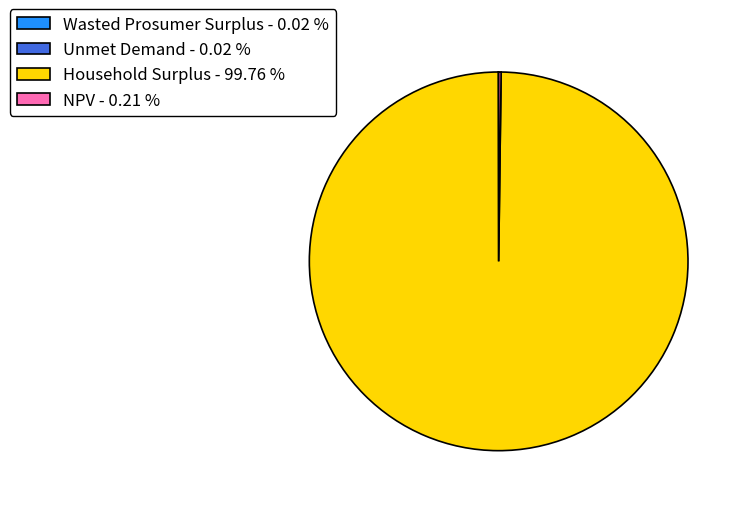

Is Household Surplus - 99.76 % the majority of the pie?

Yes